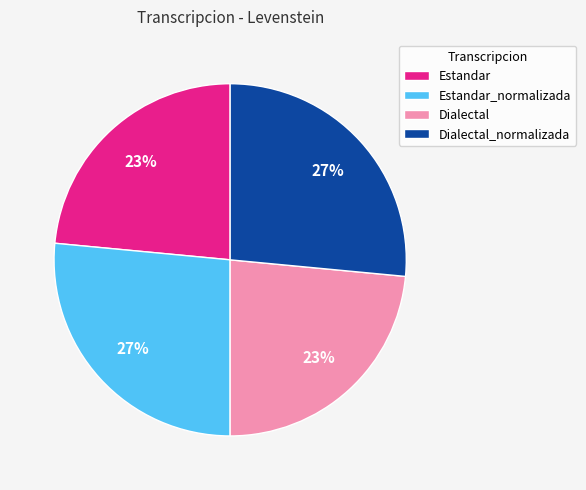

To the nearest percent, what percentage of the pie is Estandar_normalizada?

27%